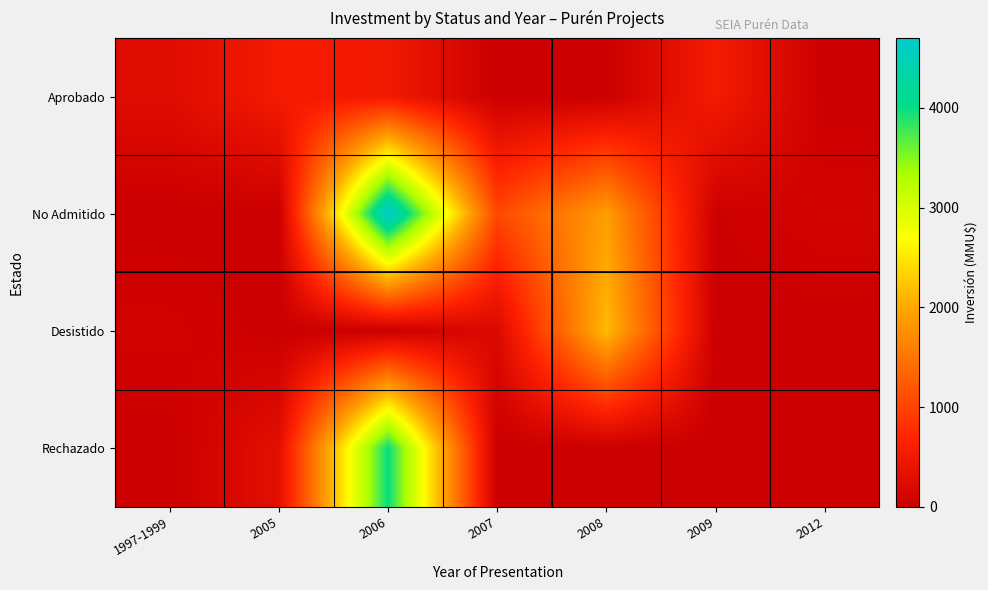

Which series has the largest range (max minus min)?

No Admitido